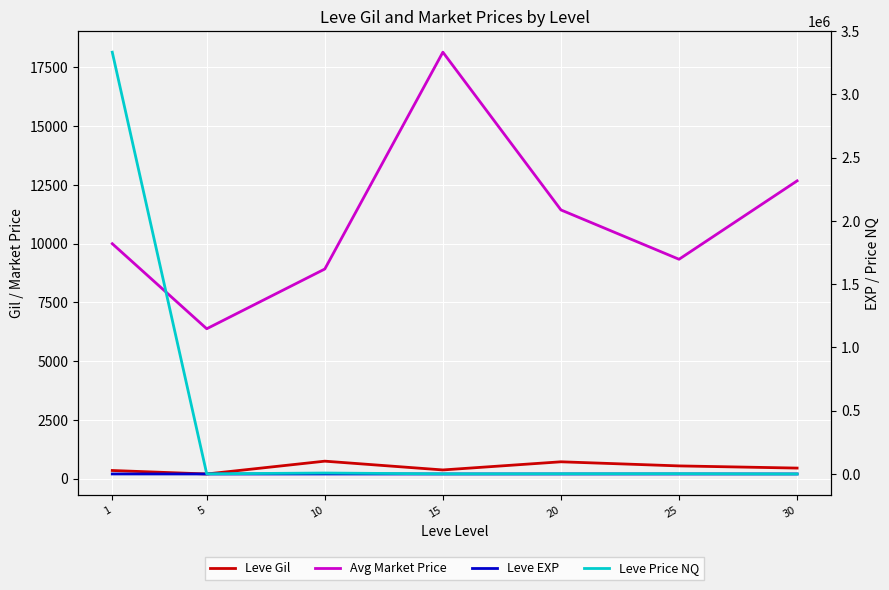

How many values in the Leve Gil series are below 452?

3